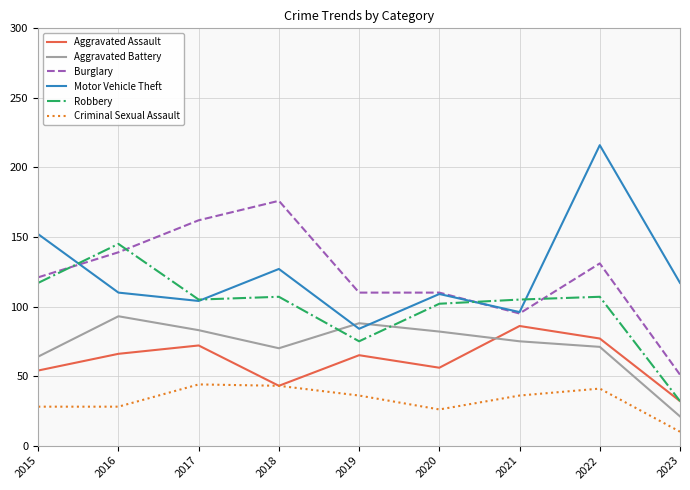

True or false: Robbery and Criminal Sexual Assault cross at least once.

False